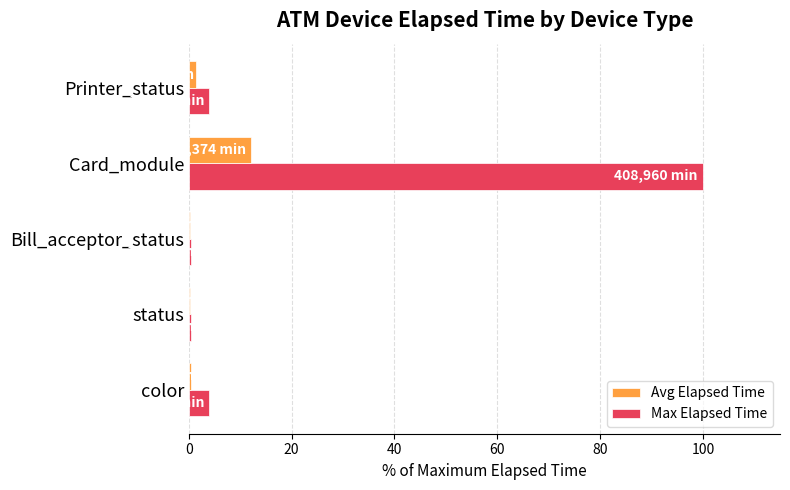

At which label is Avg Elapsed Time closest to 6?

Printer_status